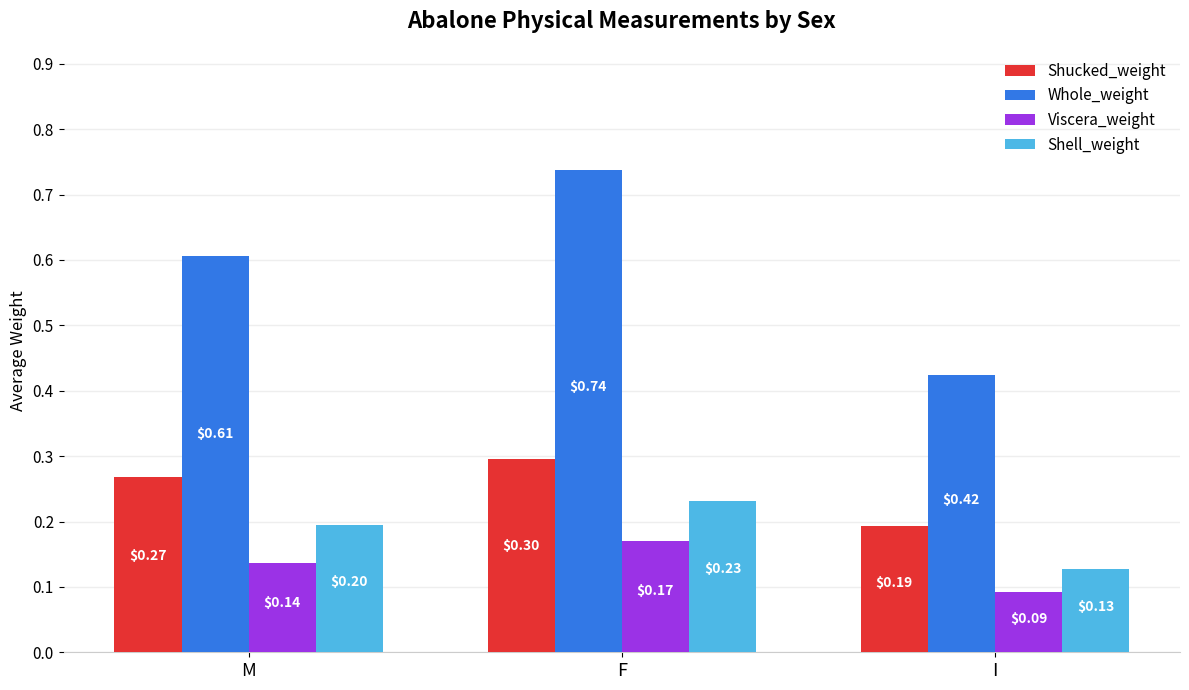

What is the total value across all series at I?

0.8